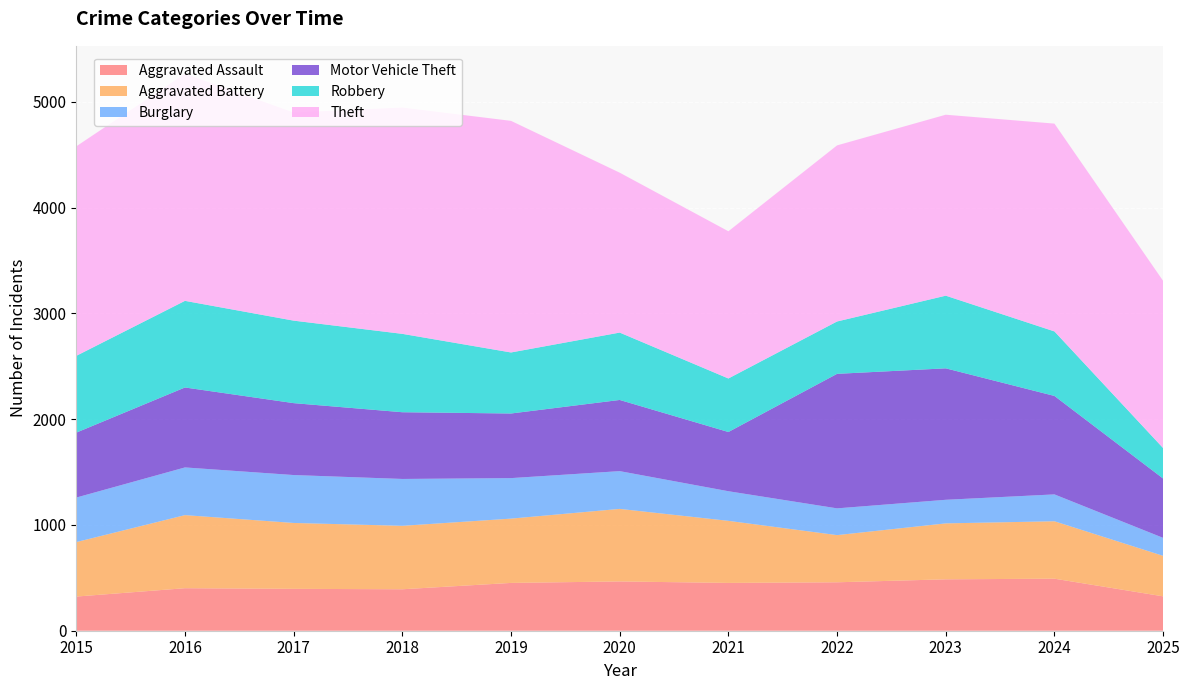

Reading right to left, what are all the values shown in this chart?

Aggravated Assault: 2025=325	2024=492	2023=486	2022=458	2021=452	2020=466	2019=452	2018=392	2017=396	2016=402	2015=323
Aggravated Battery: 2025=383	2024=543	2023=529	2022=446	2021=587	2020=686	2019=608	2018=600	2017=623	2016=691	2015=515
Burglary: 2025=170	2024=254	2023=223	2022=253	2021=280	2020=357	2019=383	2018=443	2017=453	2016=451	2015=421
Motor Vehicle Theft: 2025=561	2024=931	2023=1243	2022=1272	2021=560	2020=673	2019=611	2018=631	2017=680	2016=756	2015=614
Robbery: 2025=288	2024=610	2023=687	2022=495	2021=506	2020=637	2019=577	2018=741	2017=780	2016=819	2015=726
Theft: 2025=1581	2024=1965	2023=1711	2022=1665	2021=1392	2020=1512	2019=2190	2018=2140	2017=1968	2016=2148	2015=1981